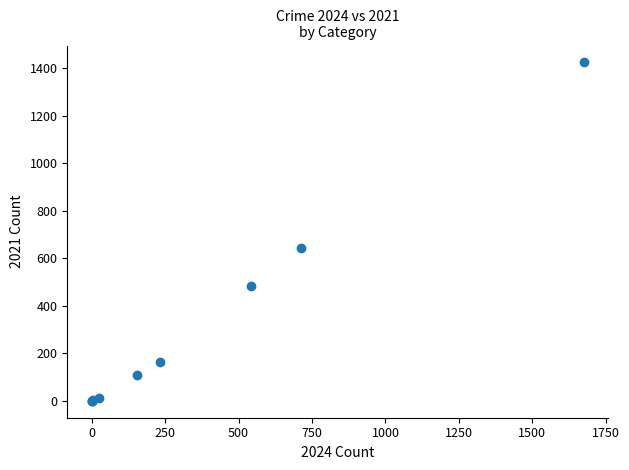

What Y value in the scatter plot is closest to 712?

642